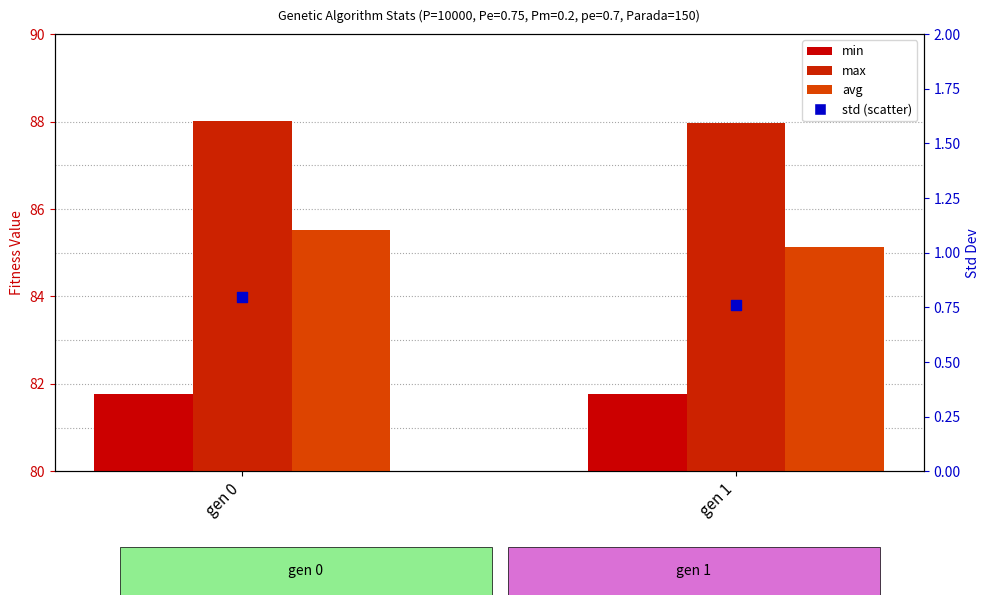

Which series contains the lowest Y value?

std